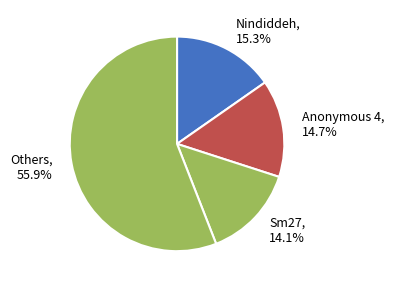

Between Others and Nindiddeh, which is larger?

Others